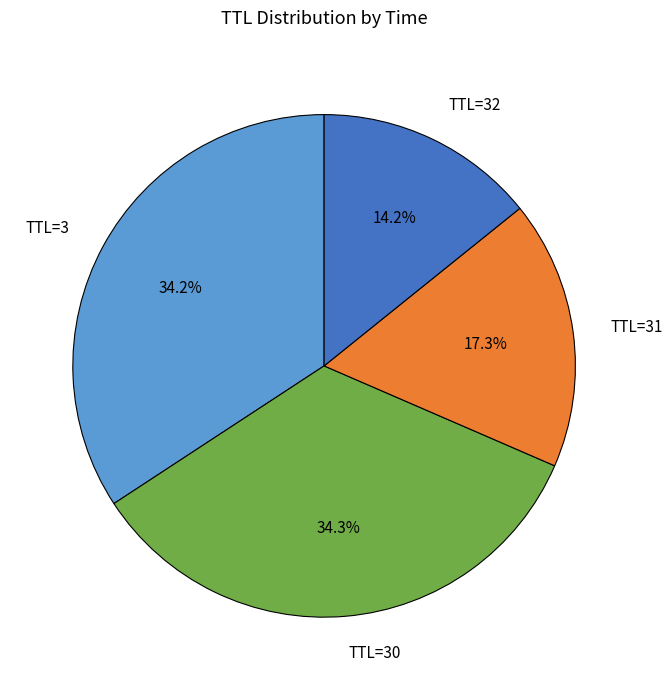

To the nearest percent, what is the combined percentage of TTL=30 and TTL=3?

68%